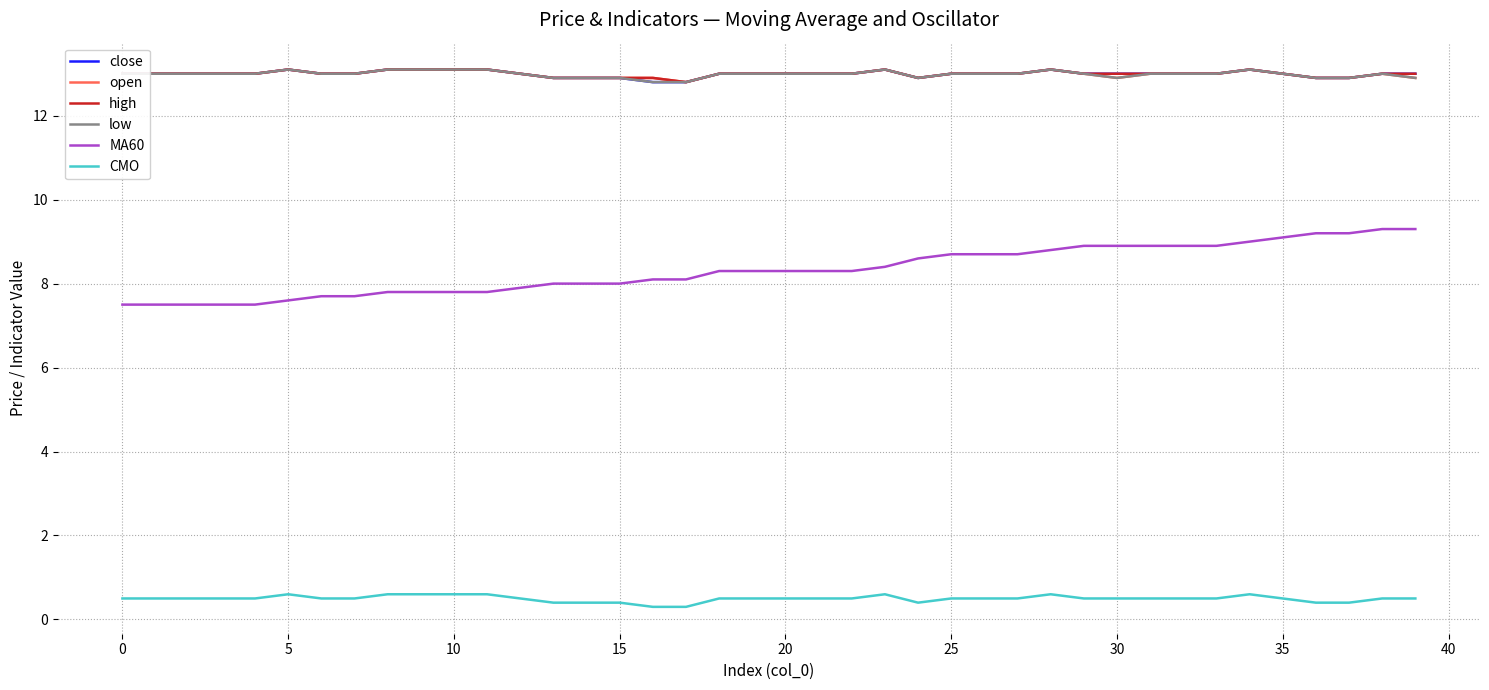

Which series has the widest spread of values?

MA60